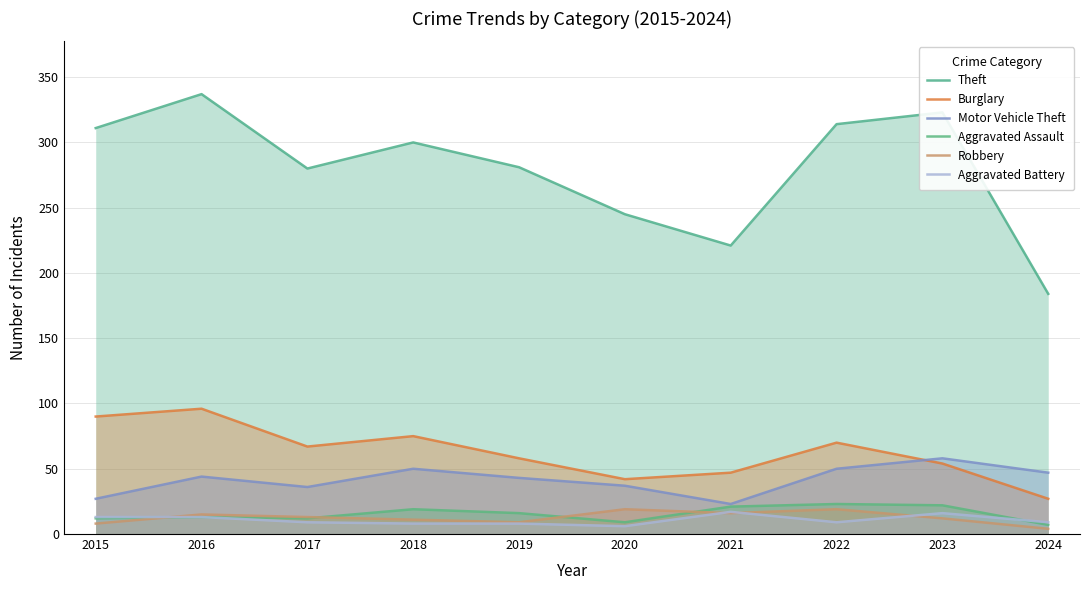

The value of Theft at 2019 is 445. True or false?

False